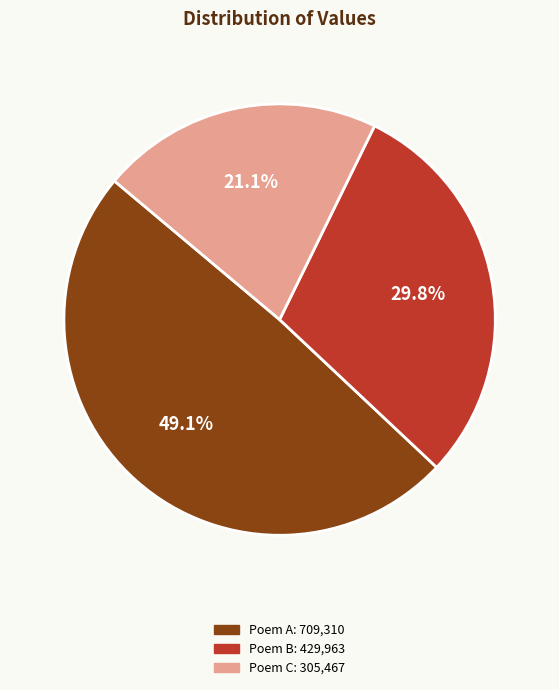

Does any single category account for the majority?

No